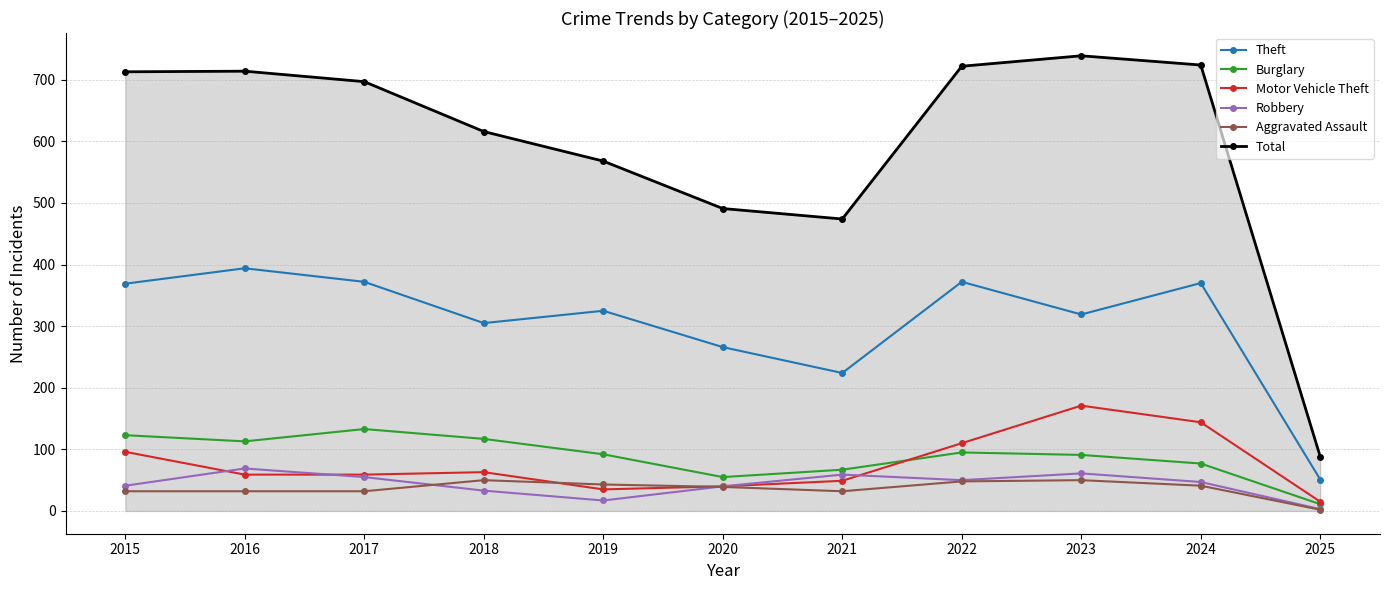

Which series has the widest spread of values?

Total